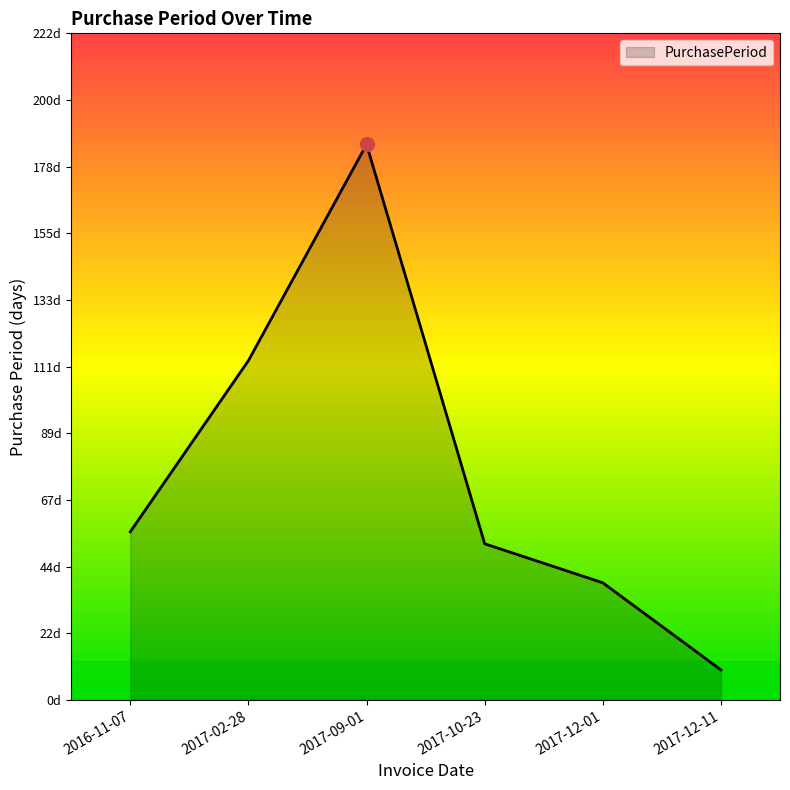

Is this an area chart (filled region under the line)?

Yes